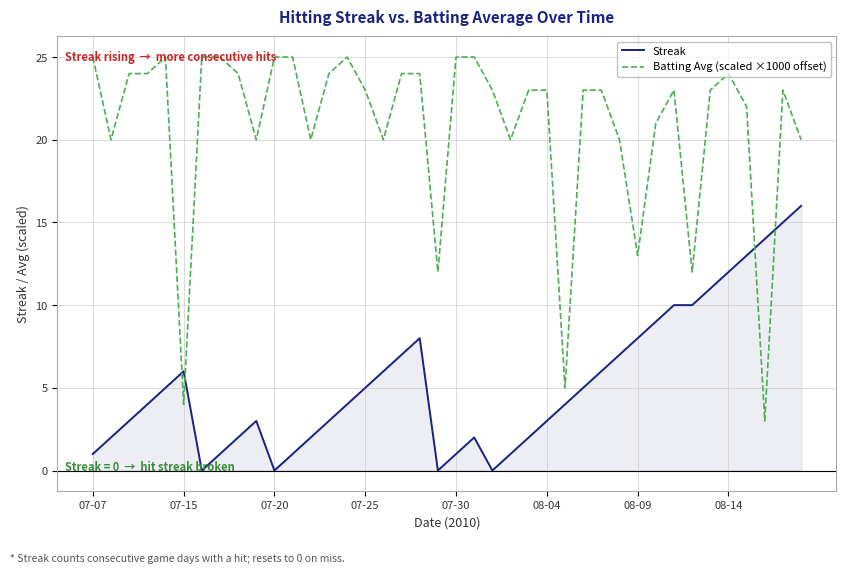

Which series has the largest range (max minus min)?

Batting Avg (scaled ×1000 offset)